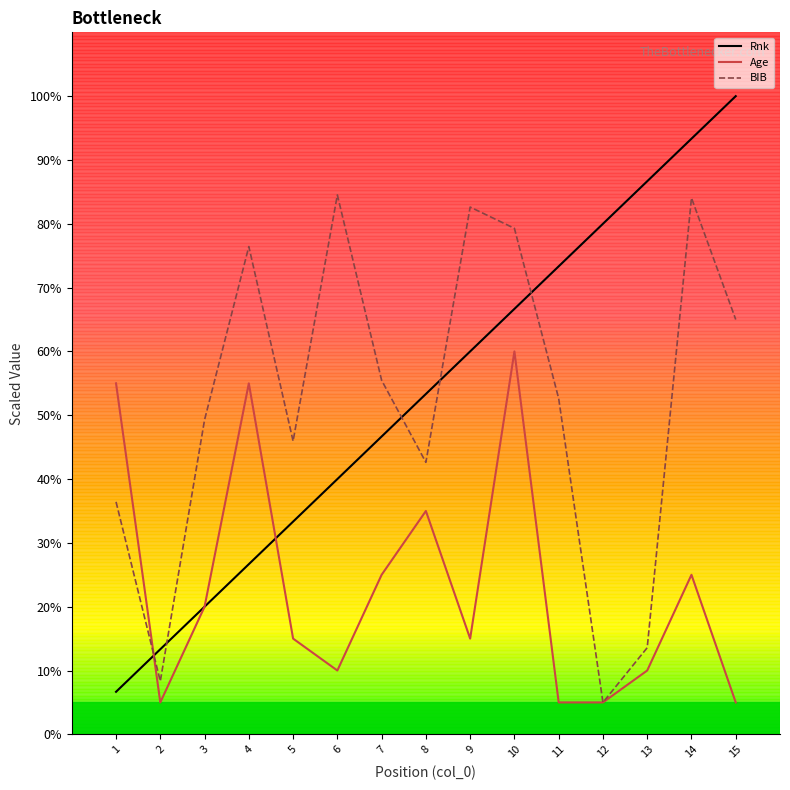

Rank the categories by Rnk value from lowest to highest.

1, 2, 3, 4, 5, 6, 7, 8, 9, 10, 11, 12, 13, 14, 15